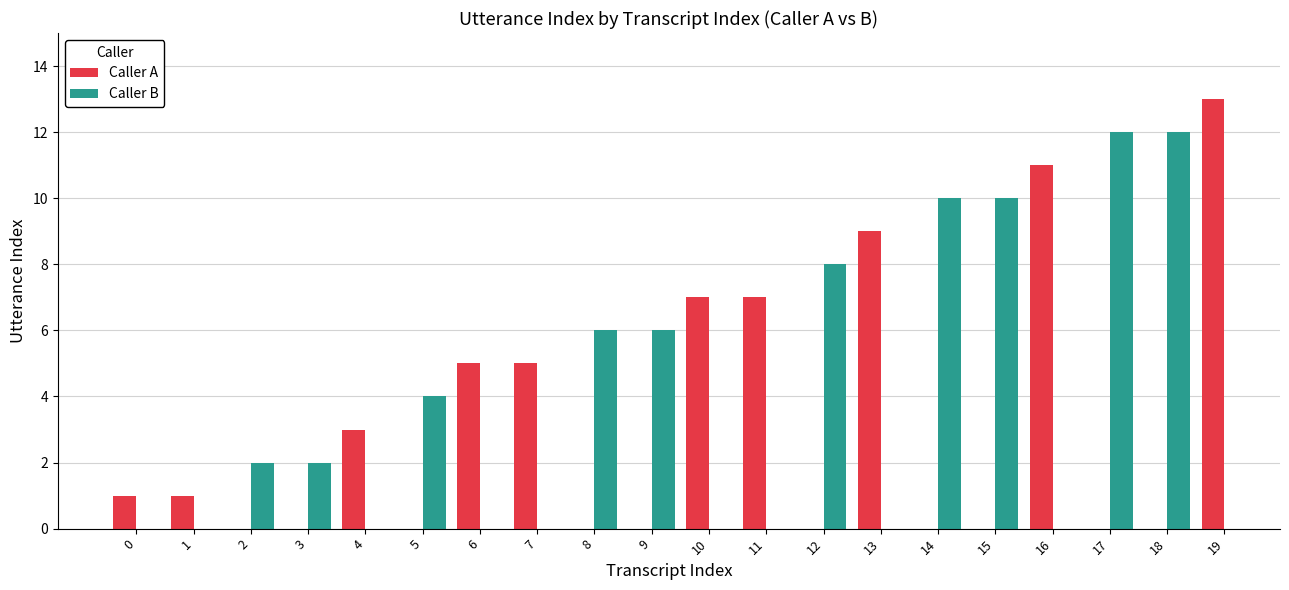

True or false: Caller B has a value of 19 at 18.

False